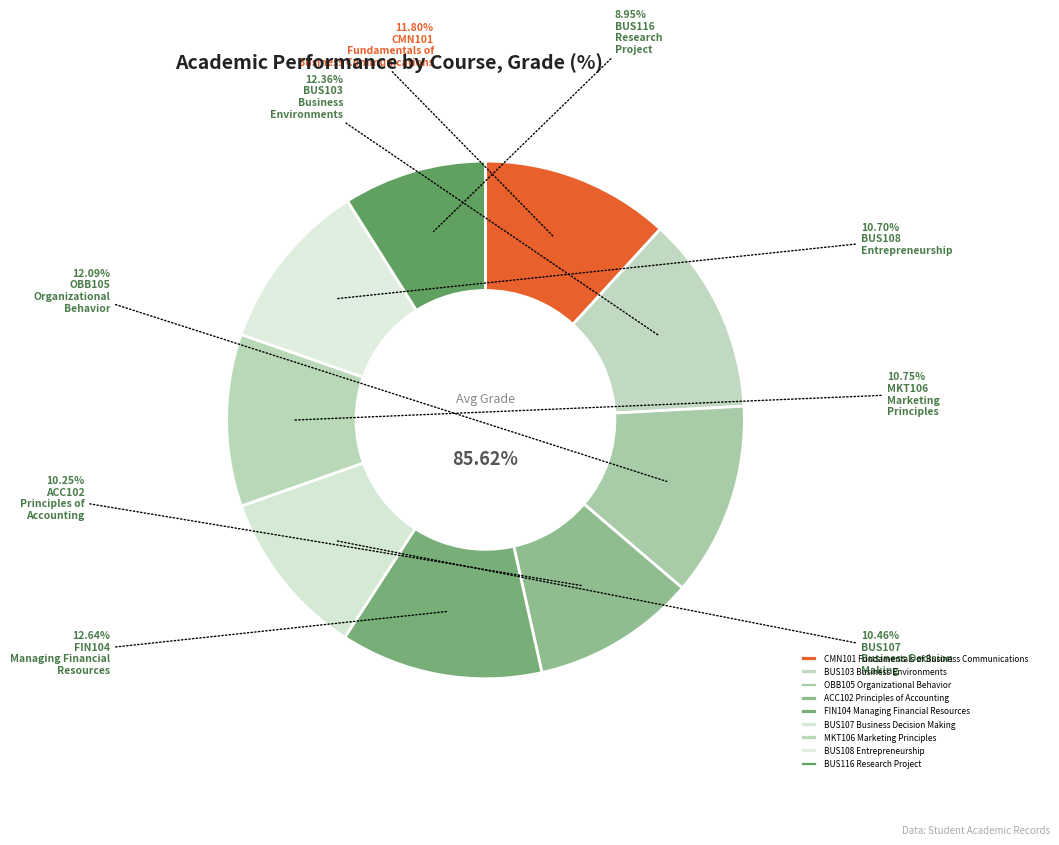

What is the ratio of the value at BUS103
Business
Environments to the value at MKT106
Marketing
Principles?

1.1